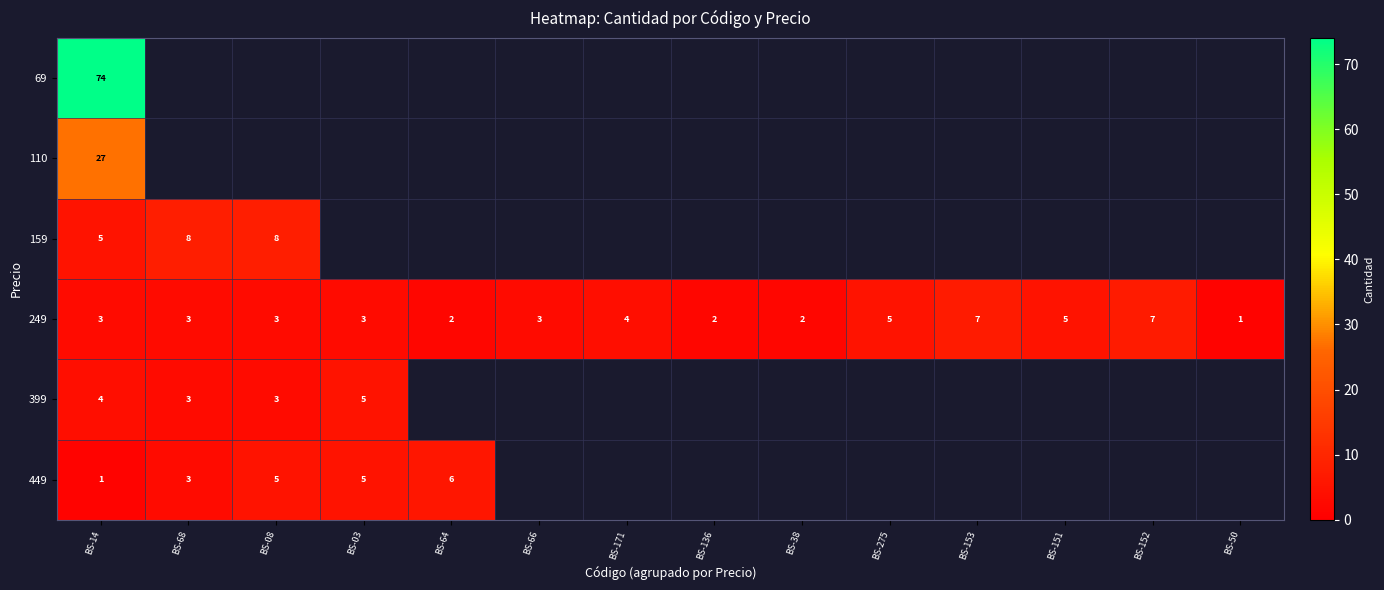

The row_3 series shows 5.0 at BS-151. True or false?

True